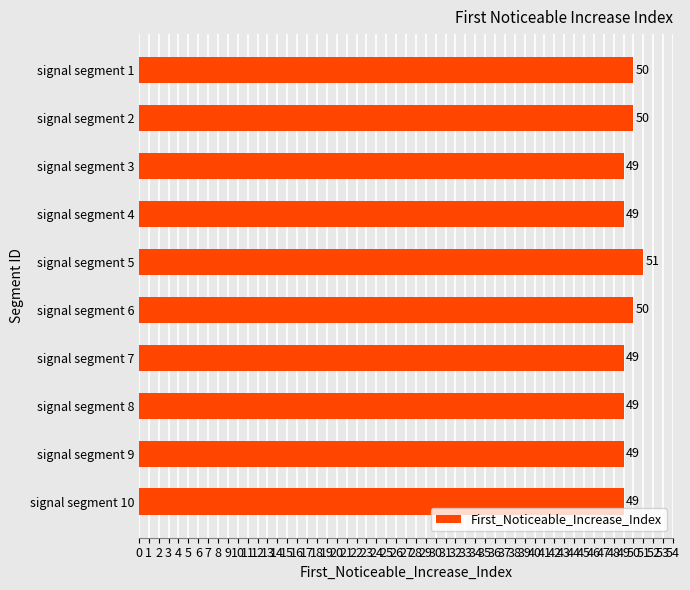

What is the smallest value displayed?

49